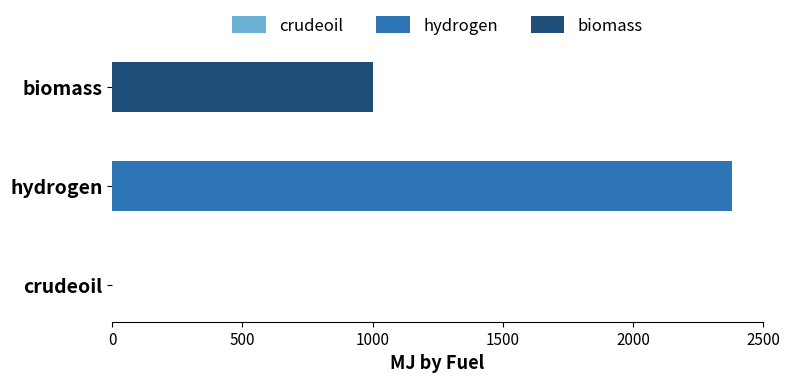

List the series in order of their overall mean, highest first.

hydrogen, biomass